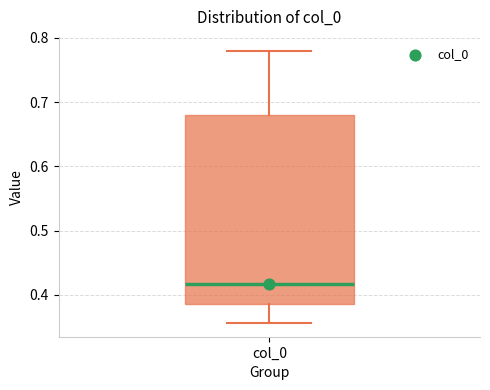

Where does the median line of the box for col_0 sit on the y-axis? The values are not printed on the chart, so give them approximately, as read against the axis.

0.42